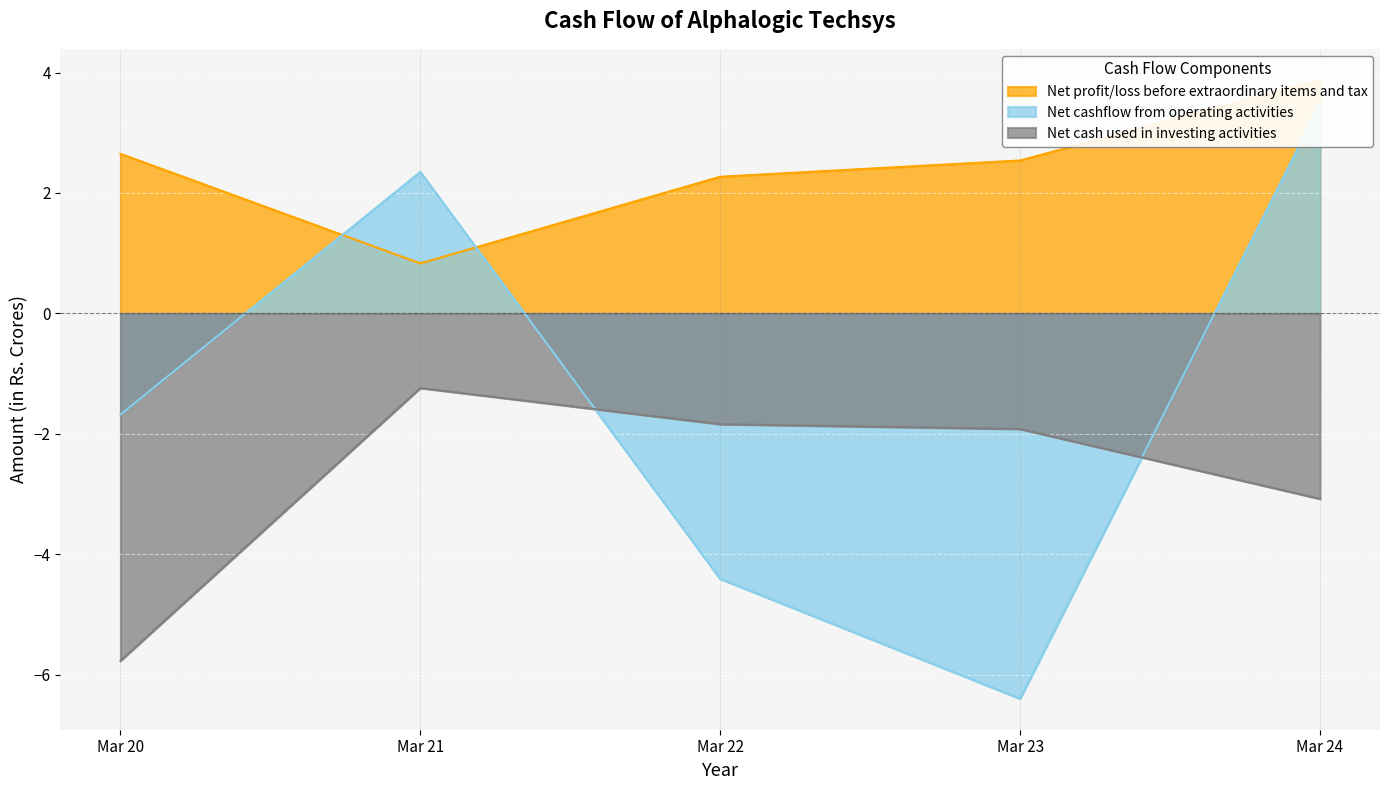

Reading left to right, transcribe all the data shown in this chart.

Net profit/loss before extraordinary items and tax: Mar 20=2.6	Mar 21=0.8	Mar 22=2.3	Mar 23=2.5	Mar 24=3.9
Net cashflow from operating activities: Mar 20=-1.7	Mar 21=2.4	Mar 22=-4.4	Mar 23=-6.4	Mar 24=3.5
Net cash used in investing activities: Mar 20=-5.8	Mar 21=-1.2	Mar 22=-1.8	Mar 23=-1.9	Mar 24=-3.1